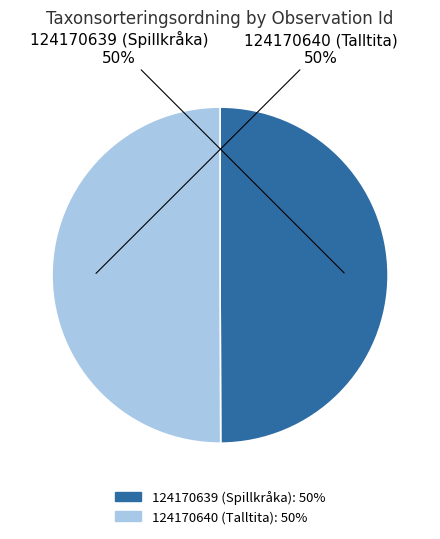

Combined, do 124170639 (Spillkråka) and 124170640 (Talltita) account for over 50%?

Yes